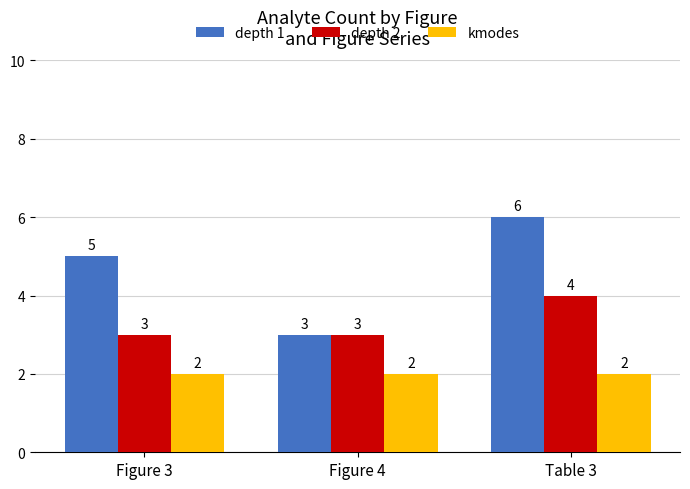

What is the difference between the maximum and minimum values in the depth 2 series?

1